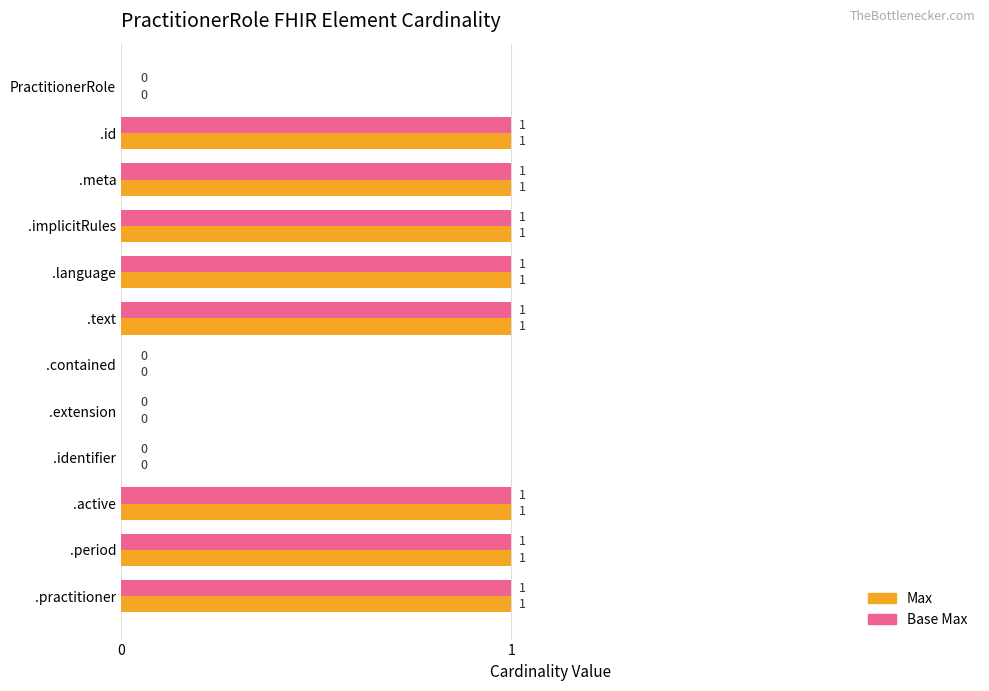

What is the sum of all Base Max values?

8